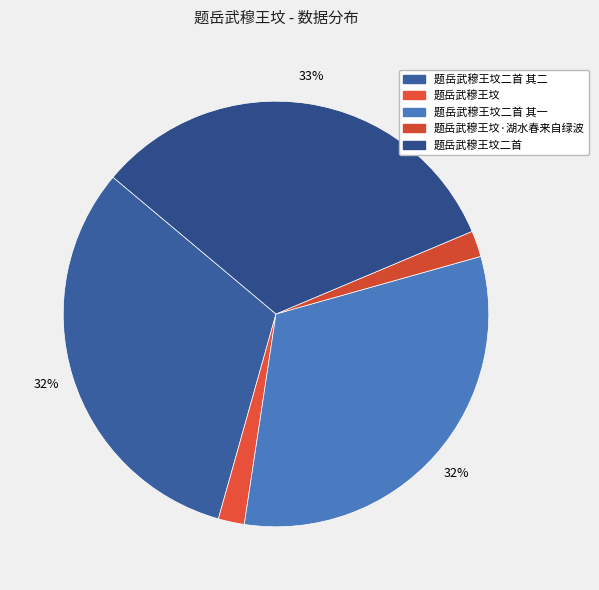

Count the number of slices in the pie.

5